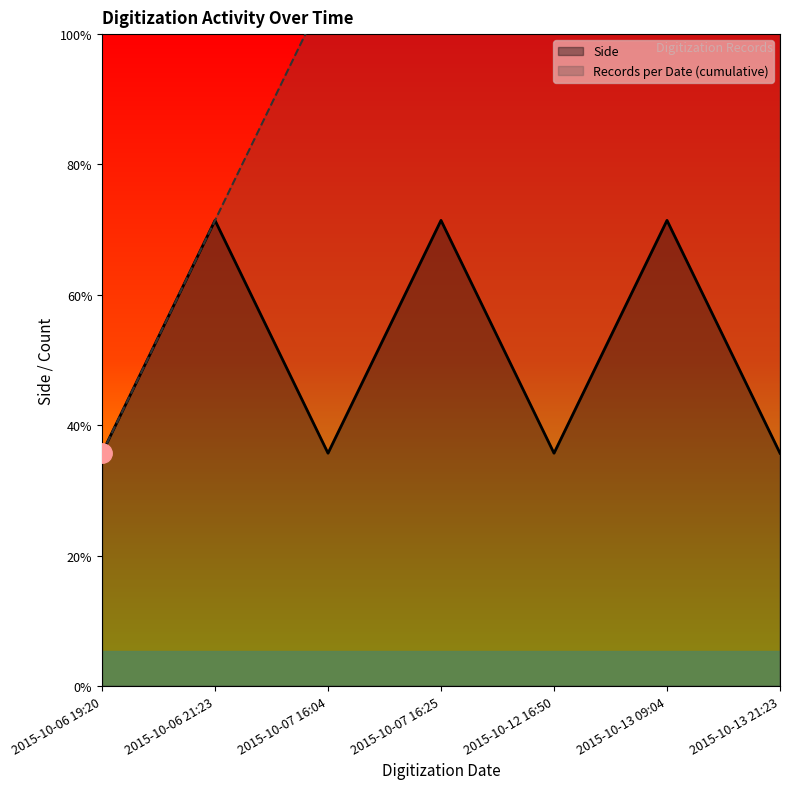

True or false: the data has more than 1 interior local peaks.

True